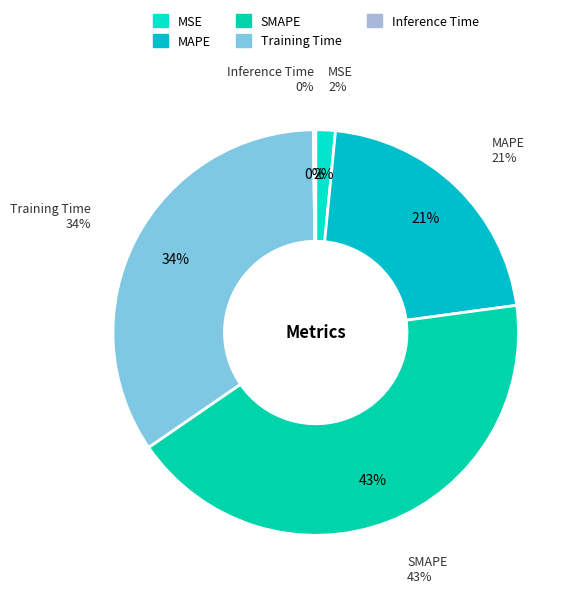

Between SMAPE and Training Time, which is larger?

SMAPE